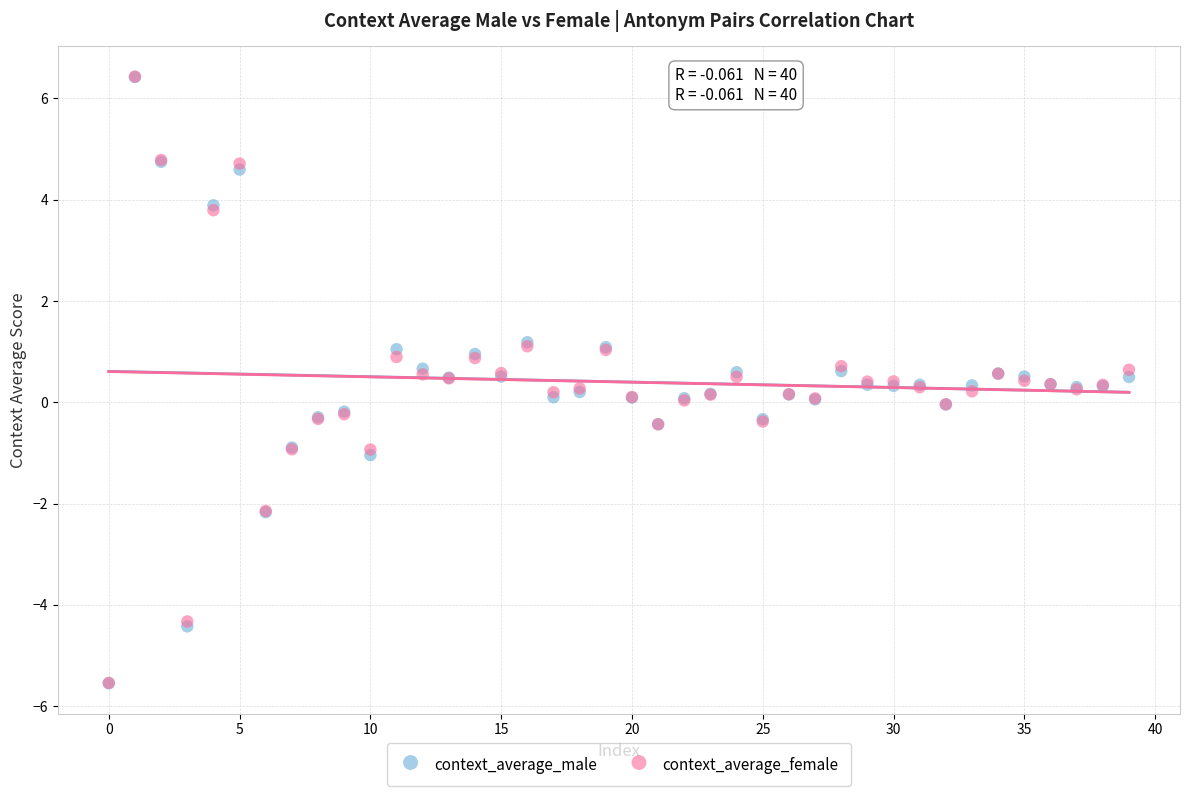

Which series has the widest spread of Y values?

context_average_female